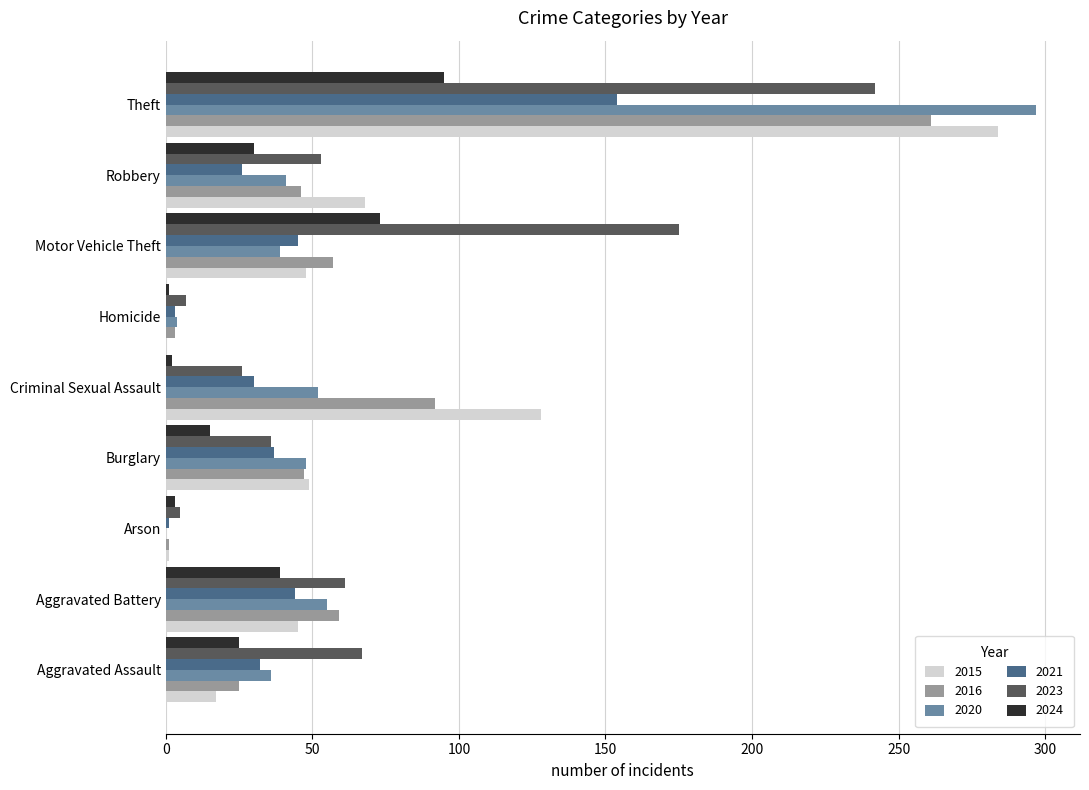

What is the maximum value for 2015?

284